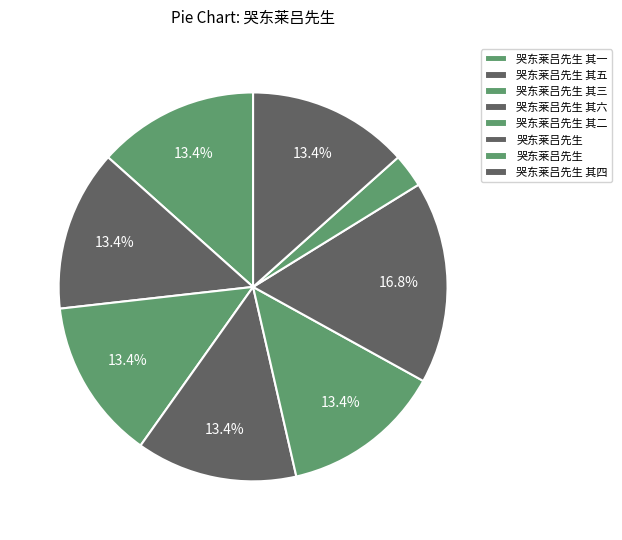

To the nearest percent, what is the average slice percentage?

12%